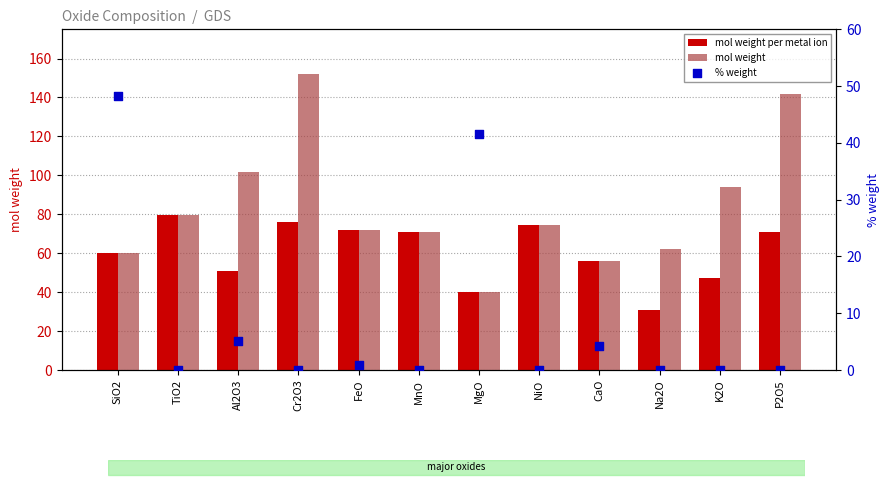

Which series contains the lowest Y value?

% weight